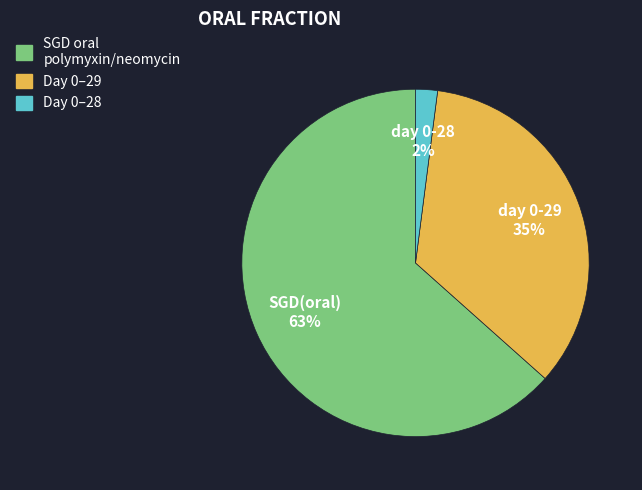

True or false: SGD oral polymyxin/neomycin accounts for 63% of the total.

True